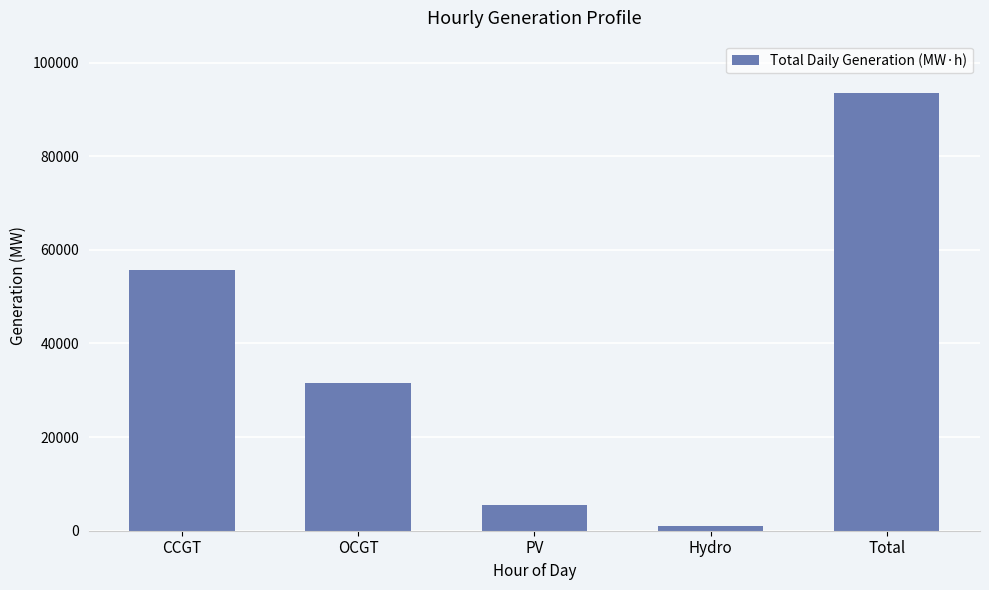

True or false: the data shows 49490 at OCGT.

False